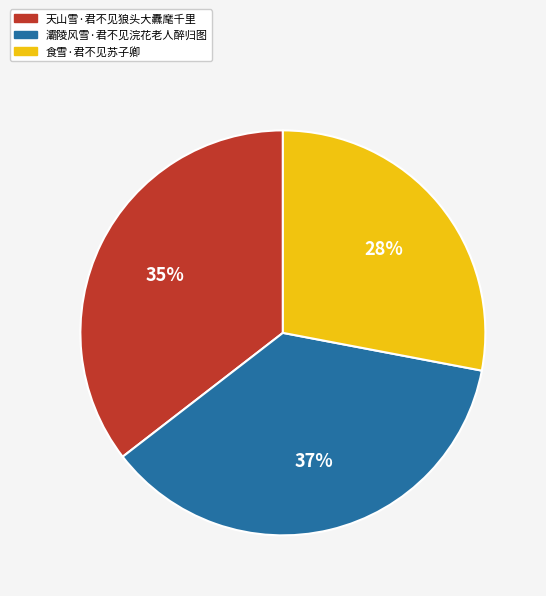

Which slice is the smallest?

食雪·君不见苏子卿